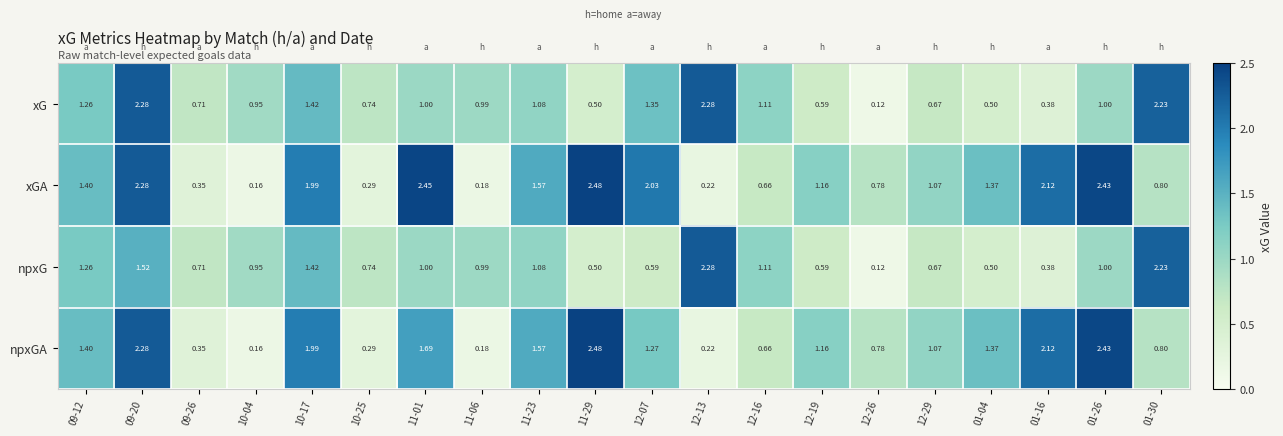

Rank the series by their average value, from highest to lowest.

xGA, npxGA, xG, npxG